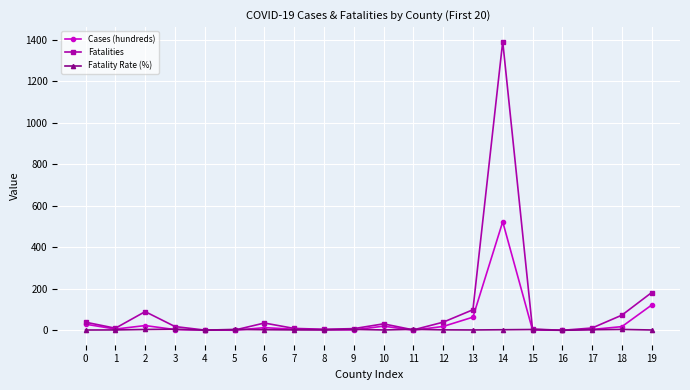

List the series in order of their peak value, highest first.

Fatalities, Cases (hundreds), Fatality Rate (%)